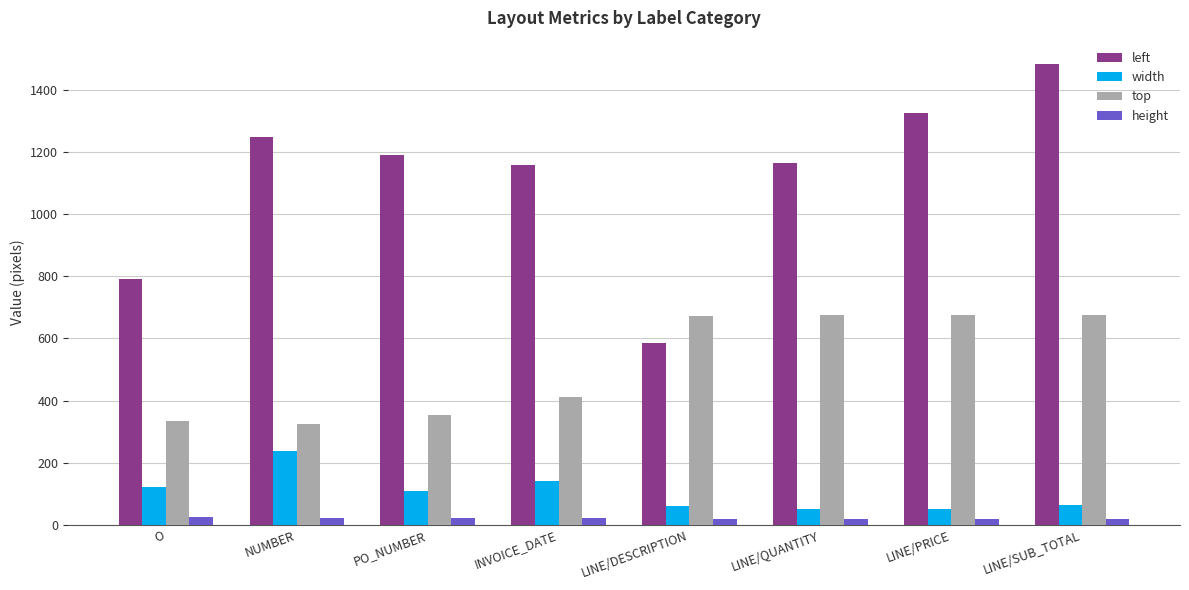

The value of width at PO_NUMBER is 110. True or false?

True